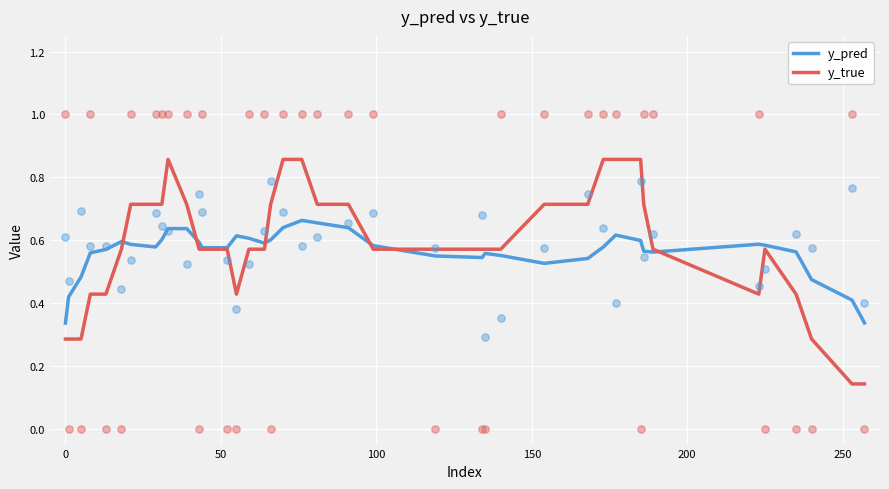

Which series reaches the maximum Y coordinate?

y_true